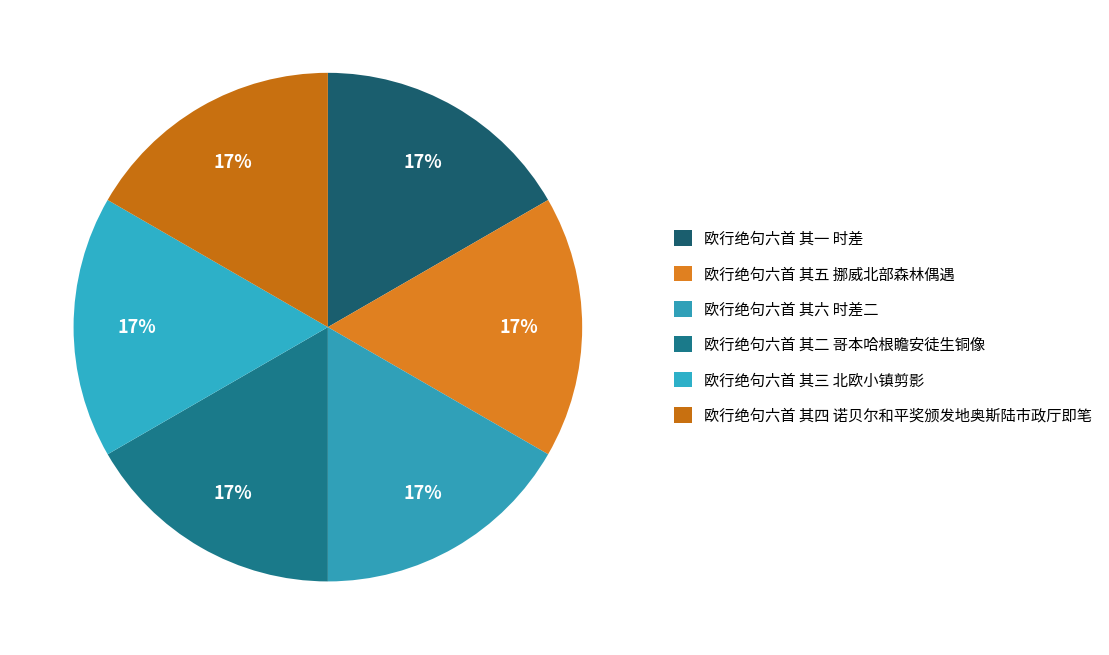

What percentage is the 欧行绝句六首 其六 时差二 slice, to the nearest percent?

17%